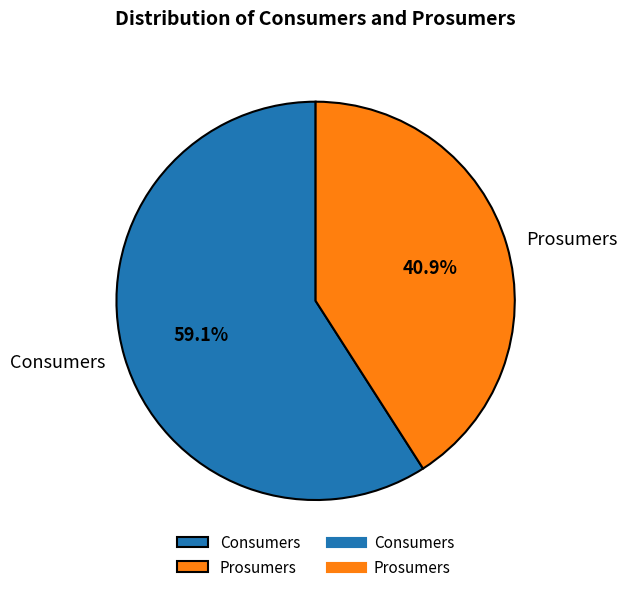

Approximately how many times larger is the value at Prosumers compared to Consumers?

0.7